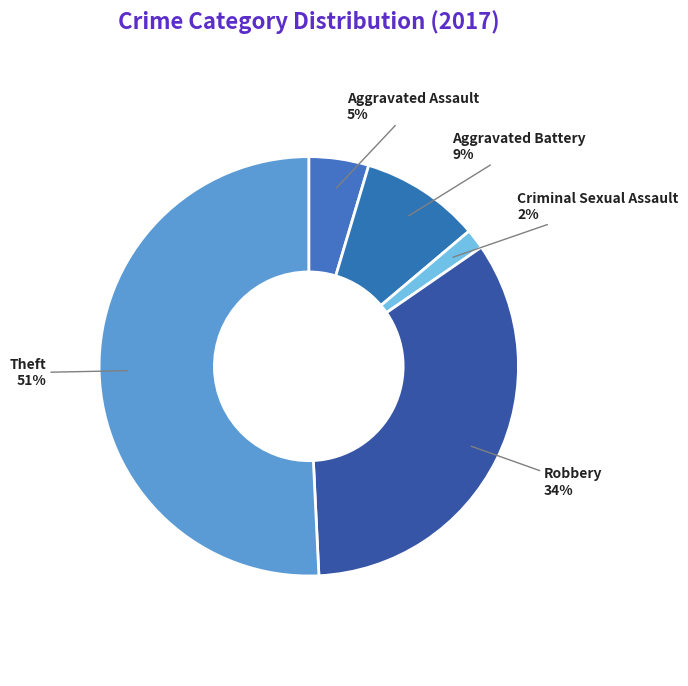

Do Robbery and Criminal Sexual Assault together represent more than half of the pie?

No